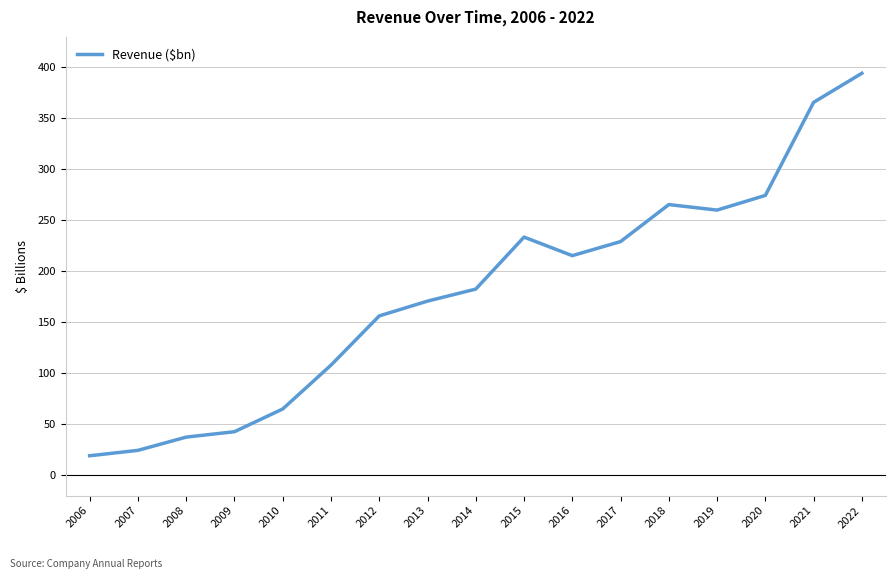

Where is the first local minimum?

2016